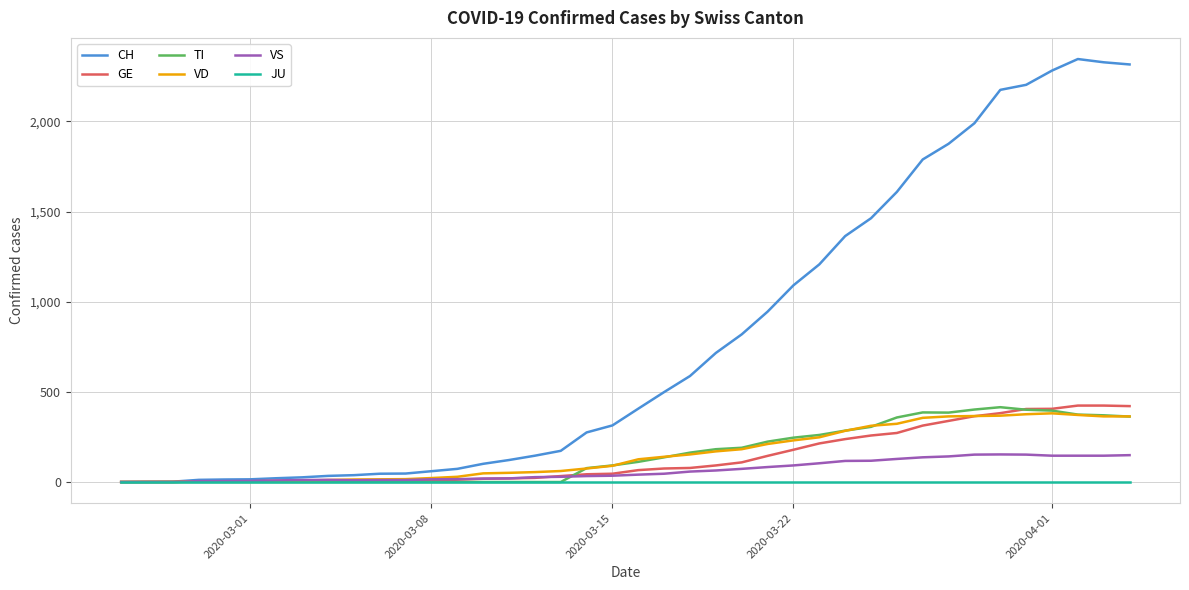

Which series has the largest total across all categories?

CH